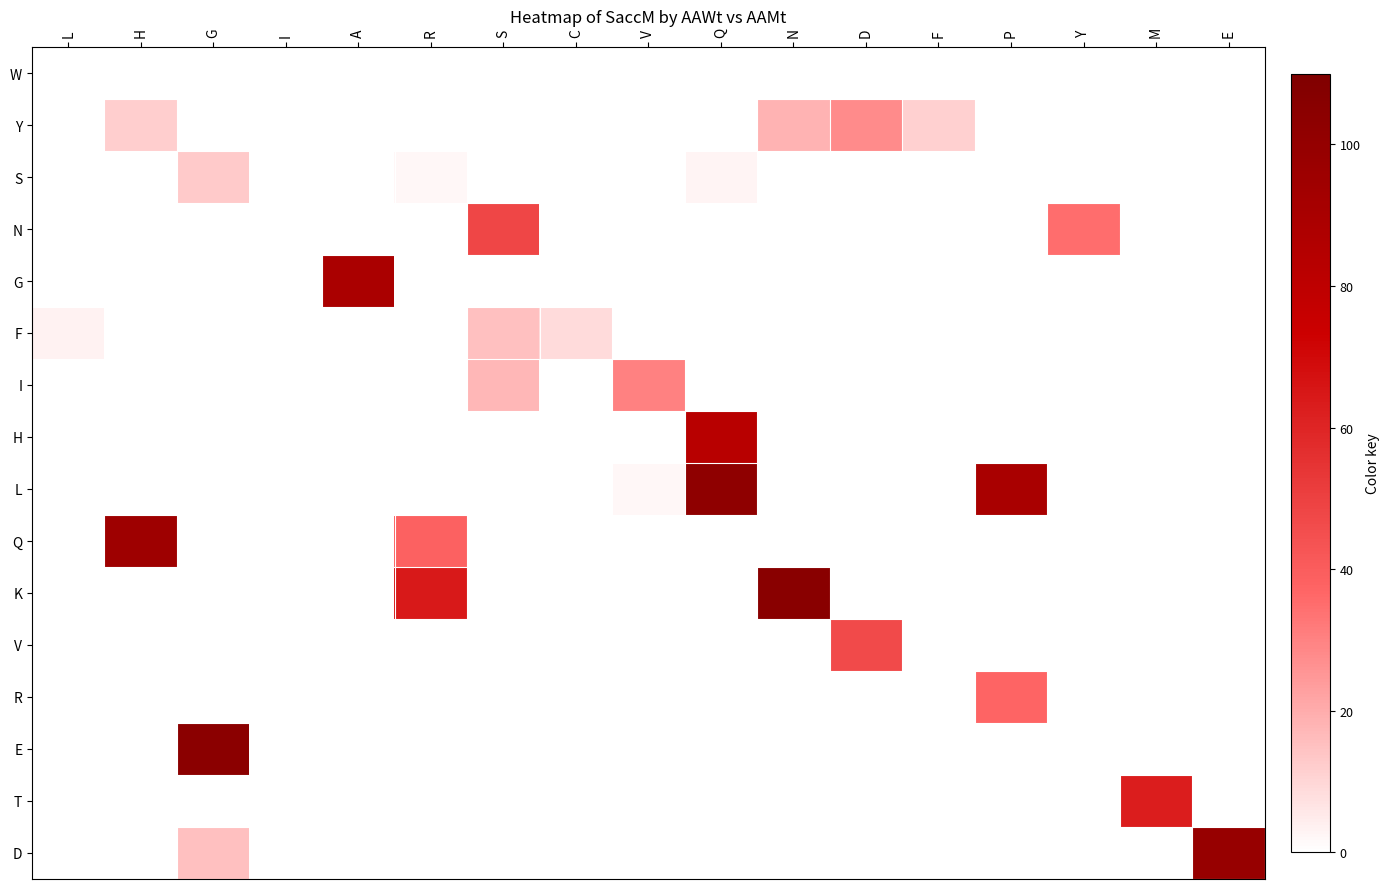

Between N and Y, which series saw the biggest shift?

K